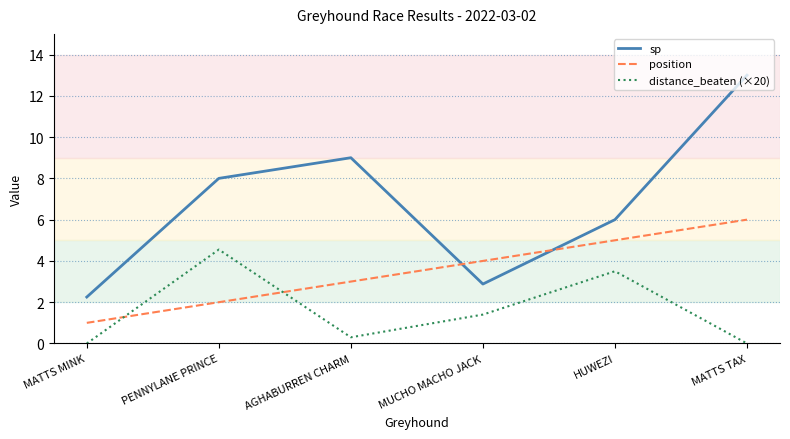

Which series has the largest total across all categories?

sp